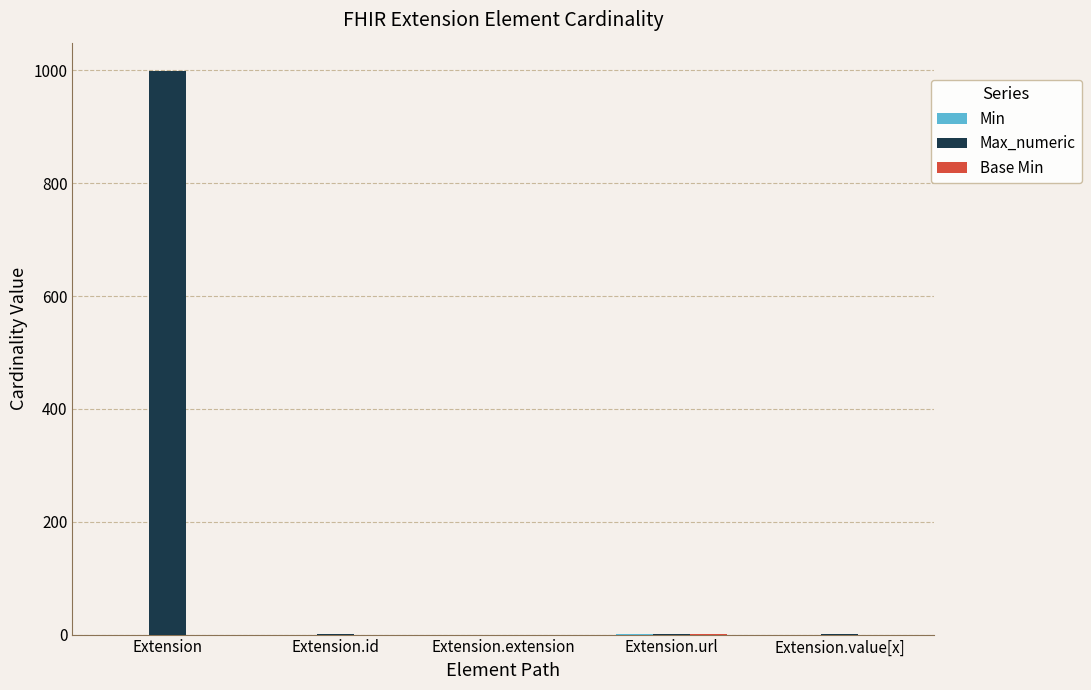

At which category does the chart reach its peak across all series?

Extension